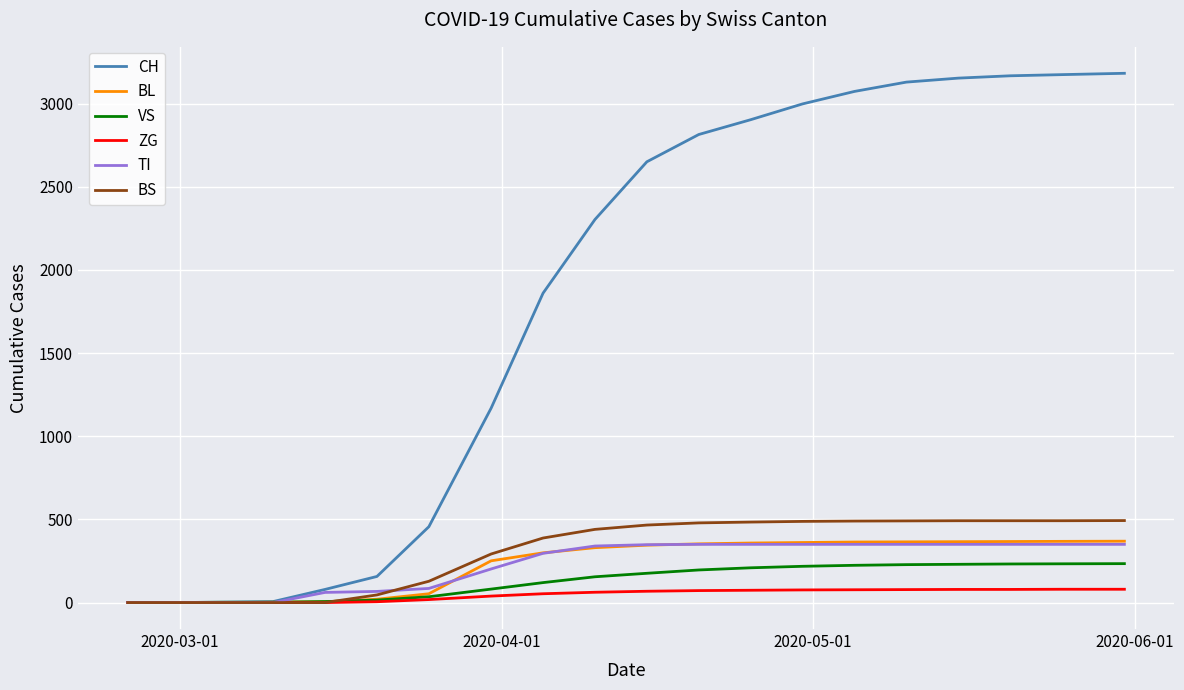

What is the greatest value displayed?

3182